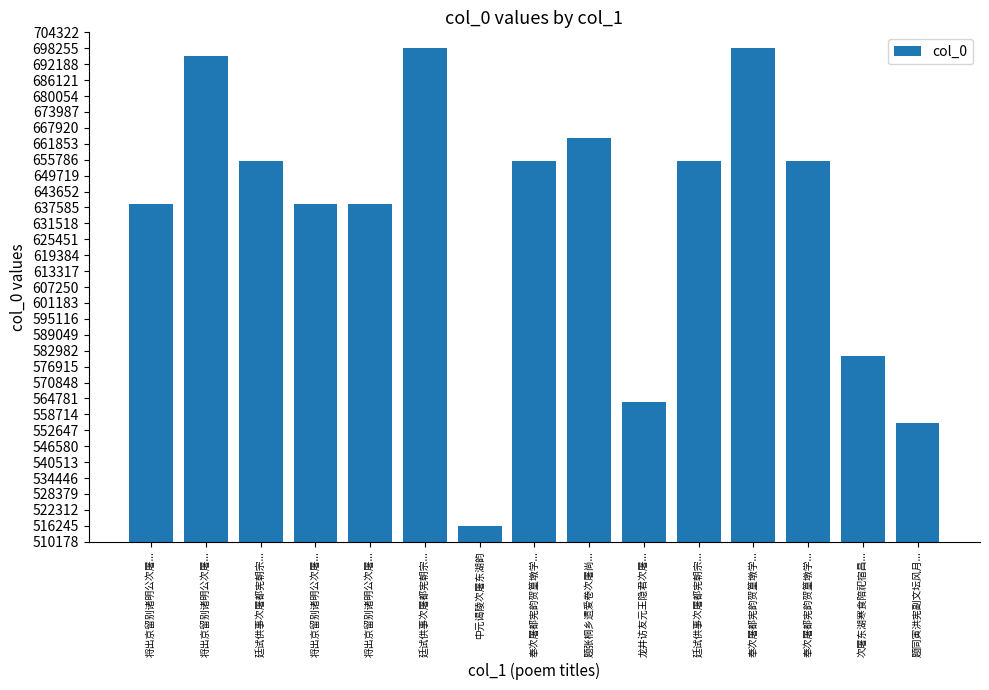

The value at 廷试供事次屠都宪朝宗... is 655148. True or false?

True